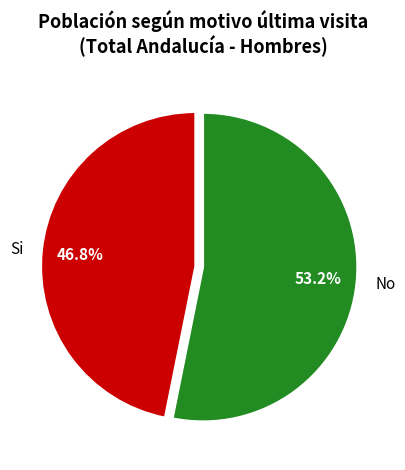

Combined, what portion of the pie is Si and No?

100.0%